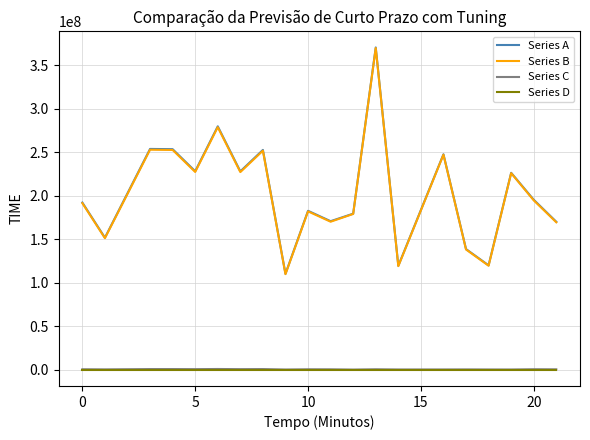

Which series has the widest spread of values?

Series A